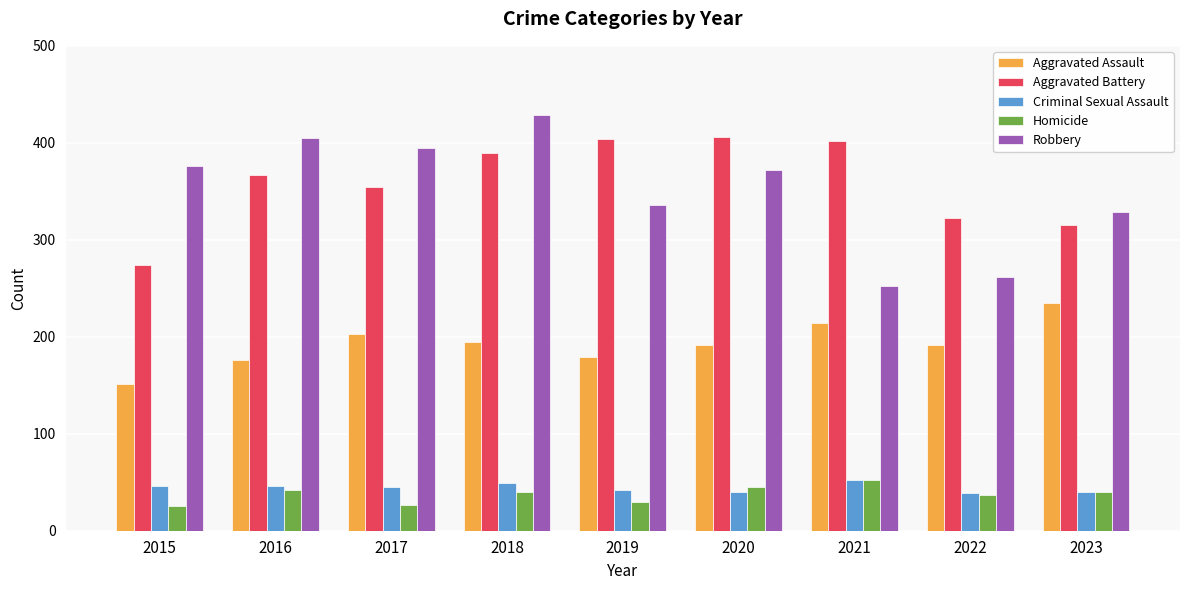

At which label does Robbery reach its minimum?

2021